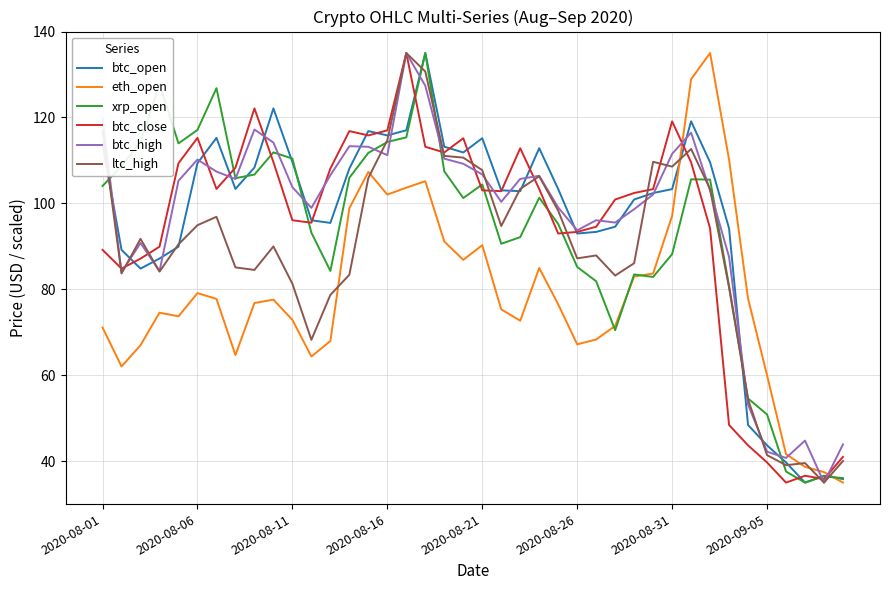

What is the maximum value for btc_open?

135.0